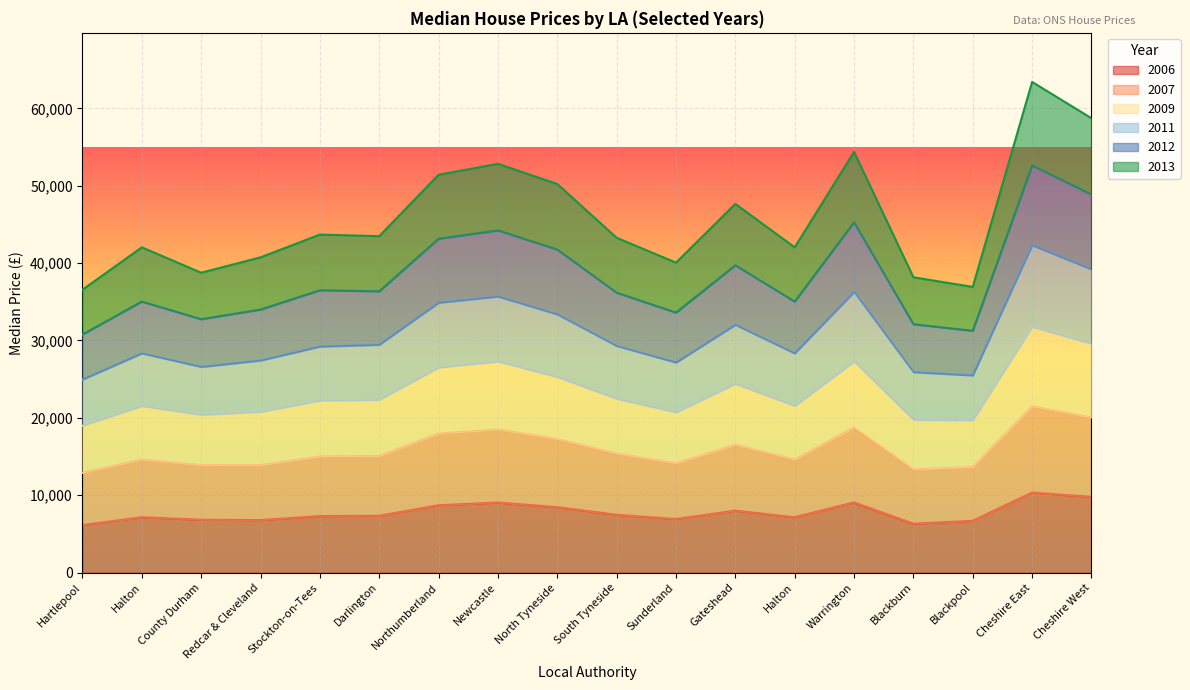

How many lines are shown in the chart?

6